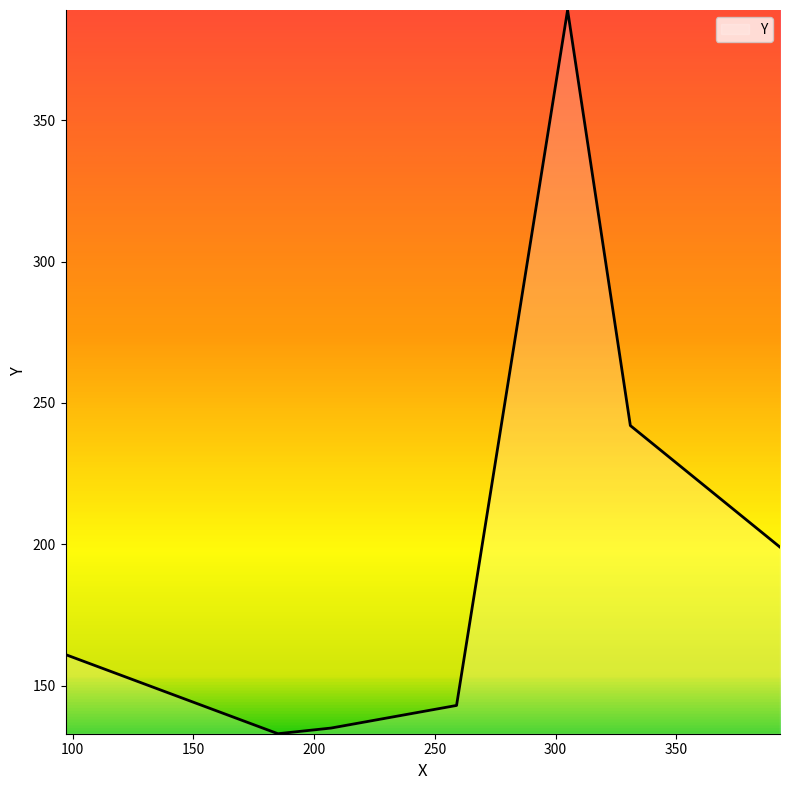

What is the difference between the second highest and minimum values?

109